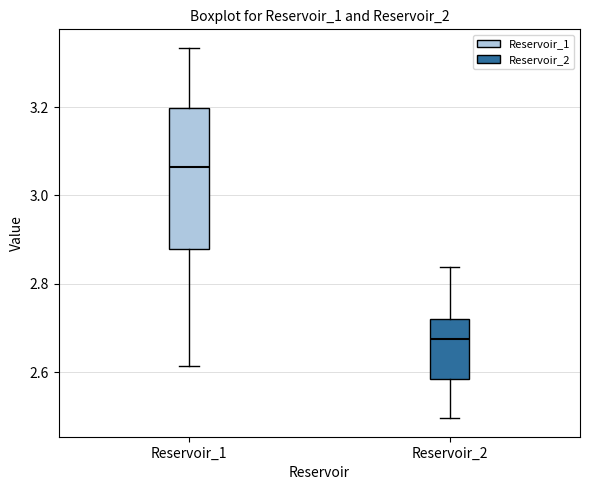

Where is the lower edge of the box for Reservoir_1 on the y-axis? The values are not printed on the chart, so give them approximately, as read against the axis.

2.88